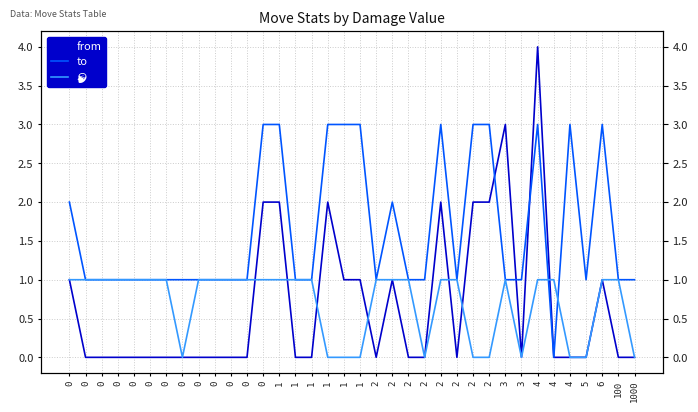

What is the total value across all series at 100?

2